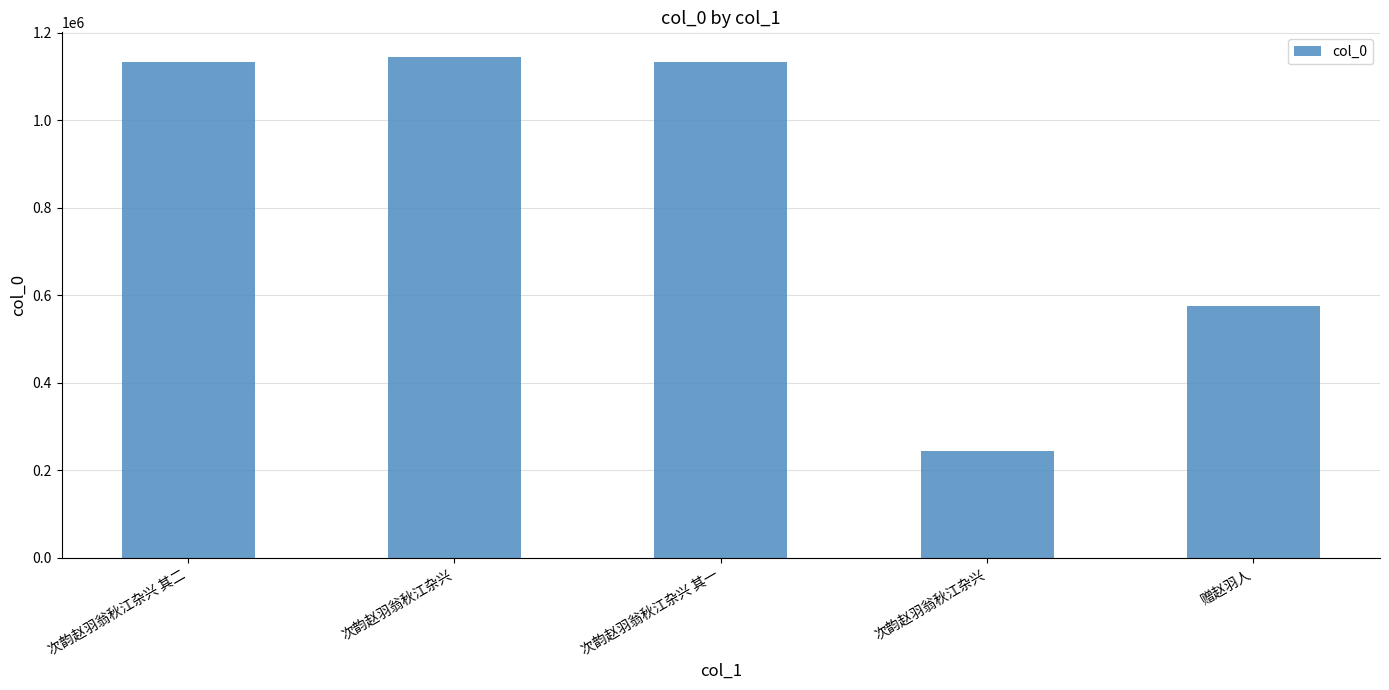

Are the bars grouped side by side (vs. stacked)?

No